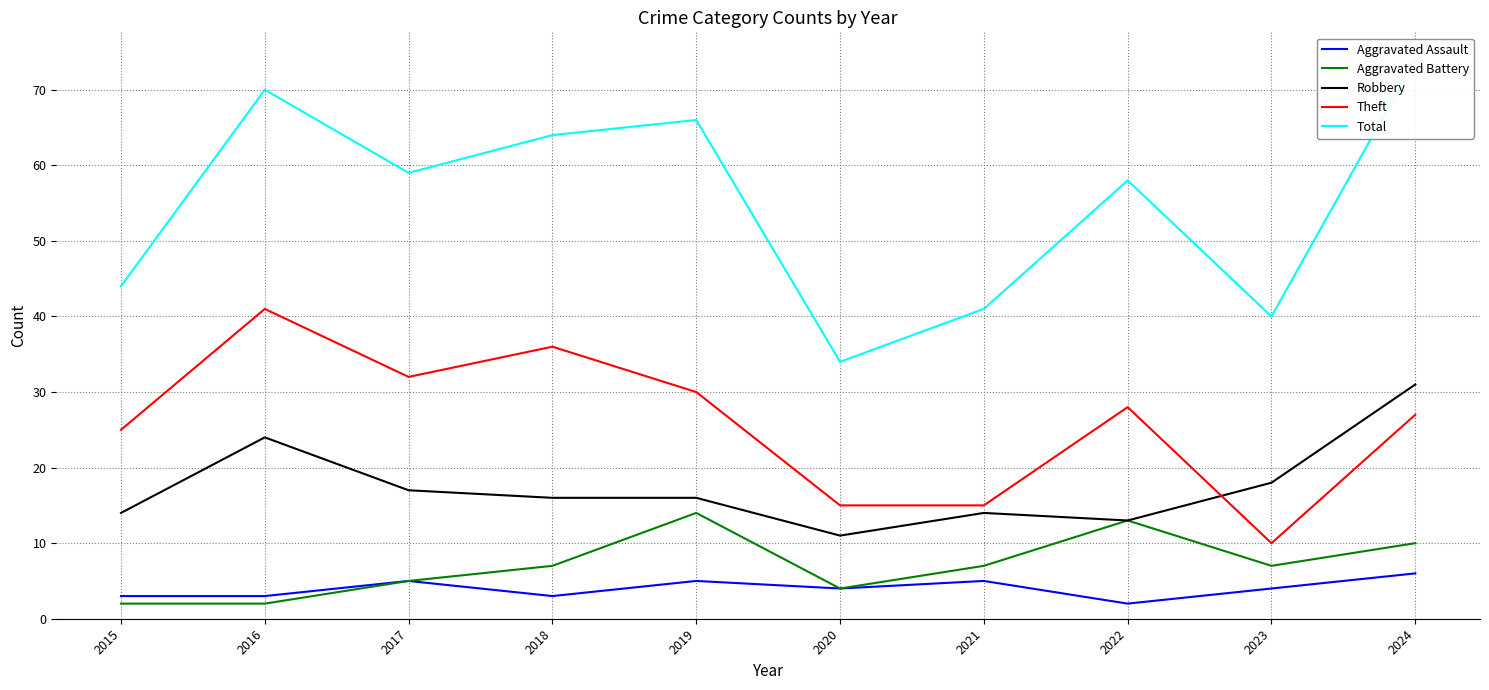

How many data points in Theft are above 28?

4